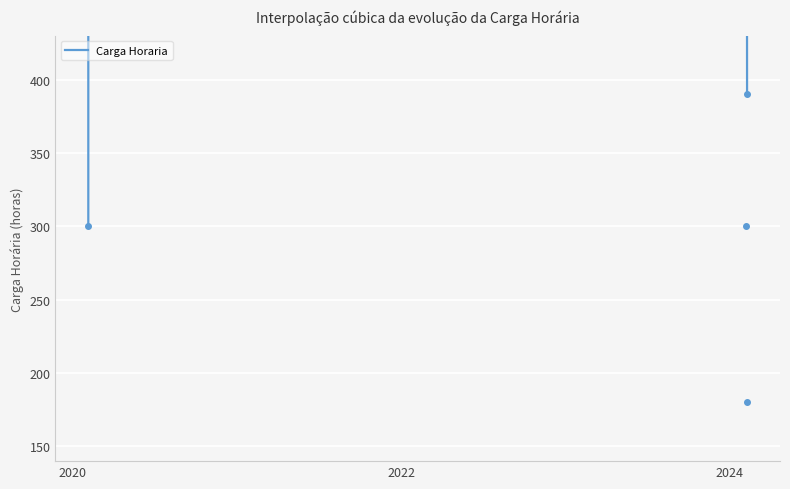

Which label corresponds to the largest value in the chart?

2024-02-08